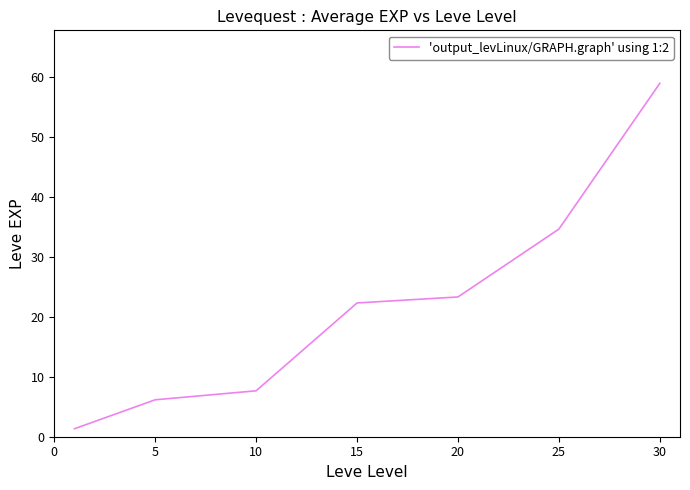

What is the difference between the maximum and second lowest values?

52.8